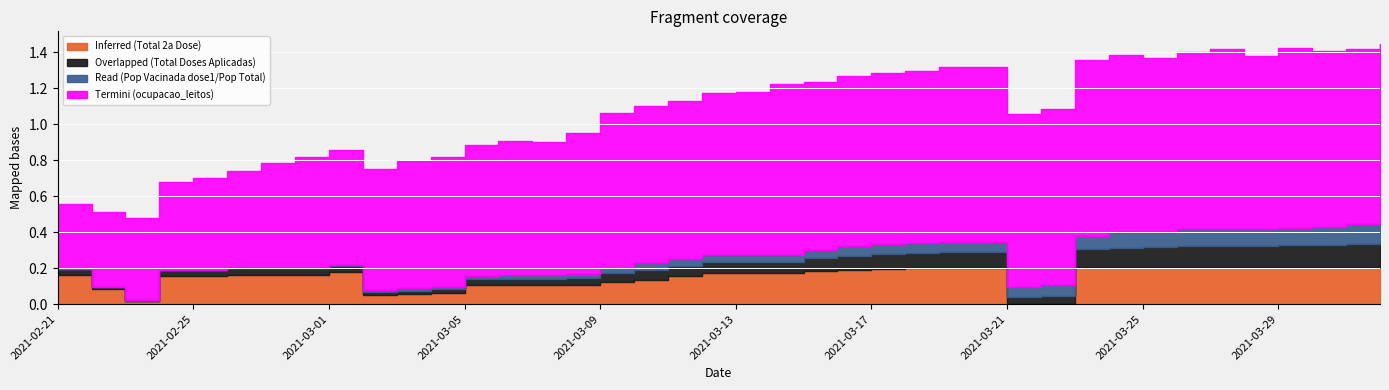

How many values in Overlapped (Total Doses Aplicadas) are above zero?

39